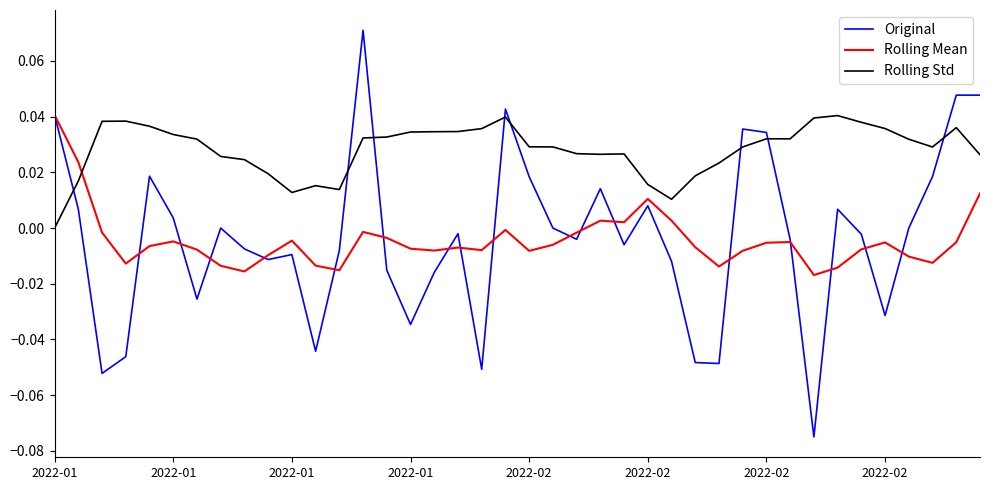

After their last crossing, which series has the higher values: Rolling Std or Rolling Mean?

Rolling Std